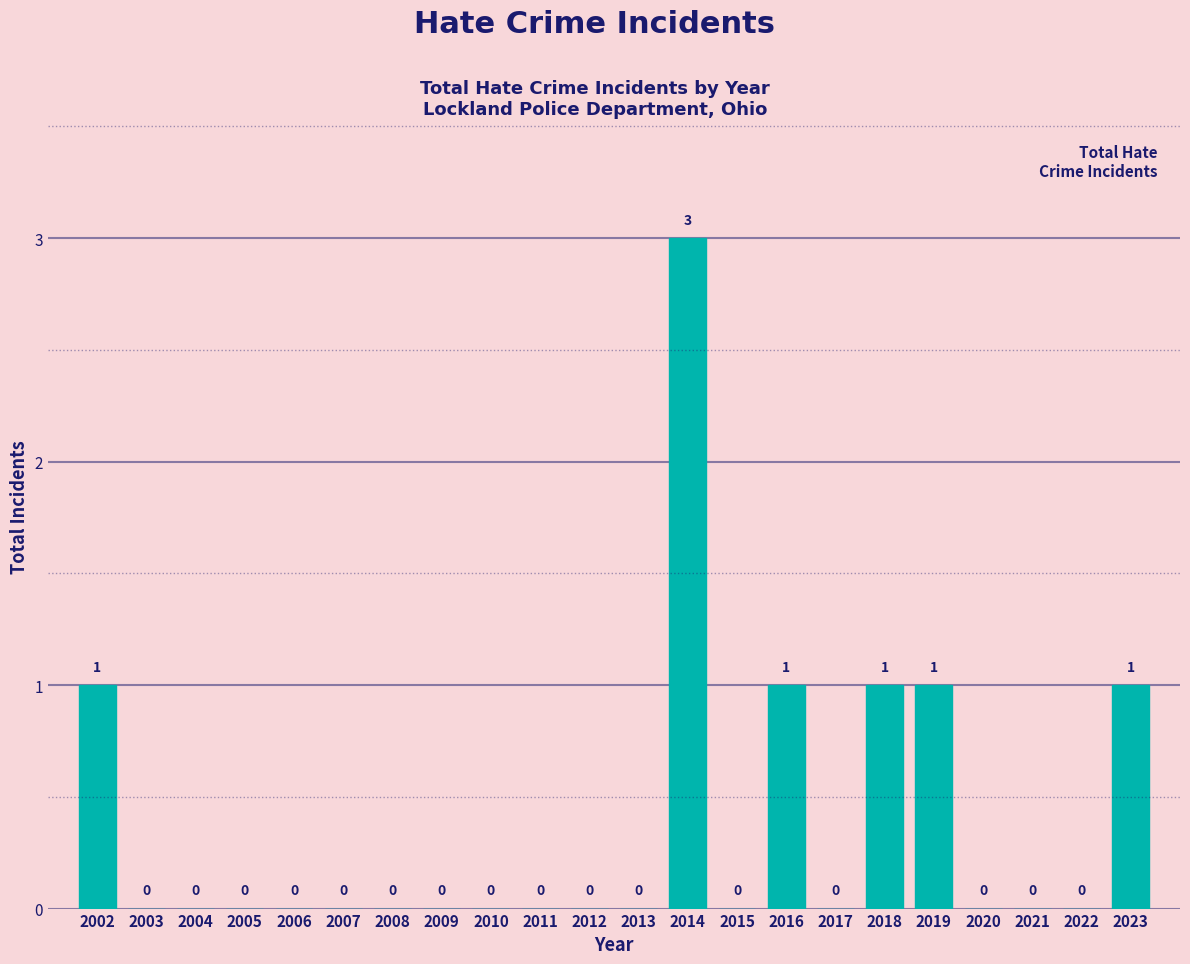

Reading left to right, what are all the values shown in this chart?

2002=1	2003=0	2004=0	2005=0	2006=0	2007=0	2008=0	2009=0	2010=0	2011=0	2012=0	2013=0	2014=3	2015=0	2016=1	2017=0	2018=1	2019=1	2020=0	2021=0	2022=0	2023=1